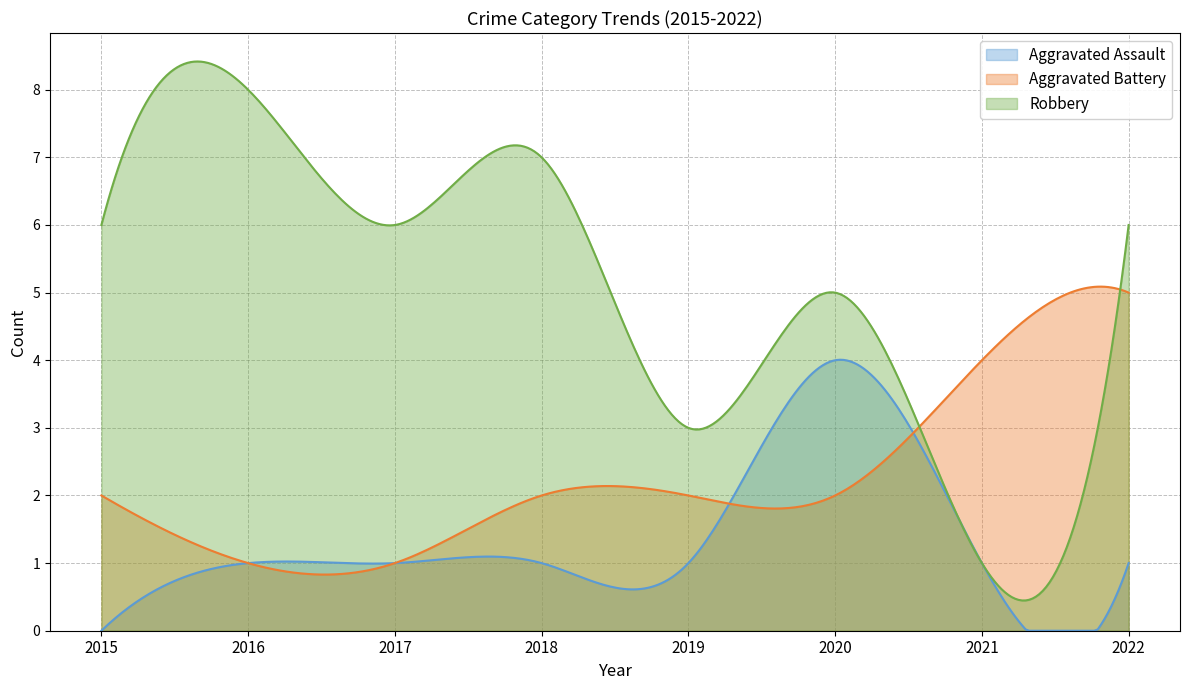

Rank the series at 2019 from lowest to highest value.

Aggravated Assault, Aggravated Battery, Robbery